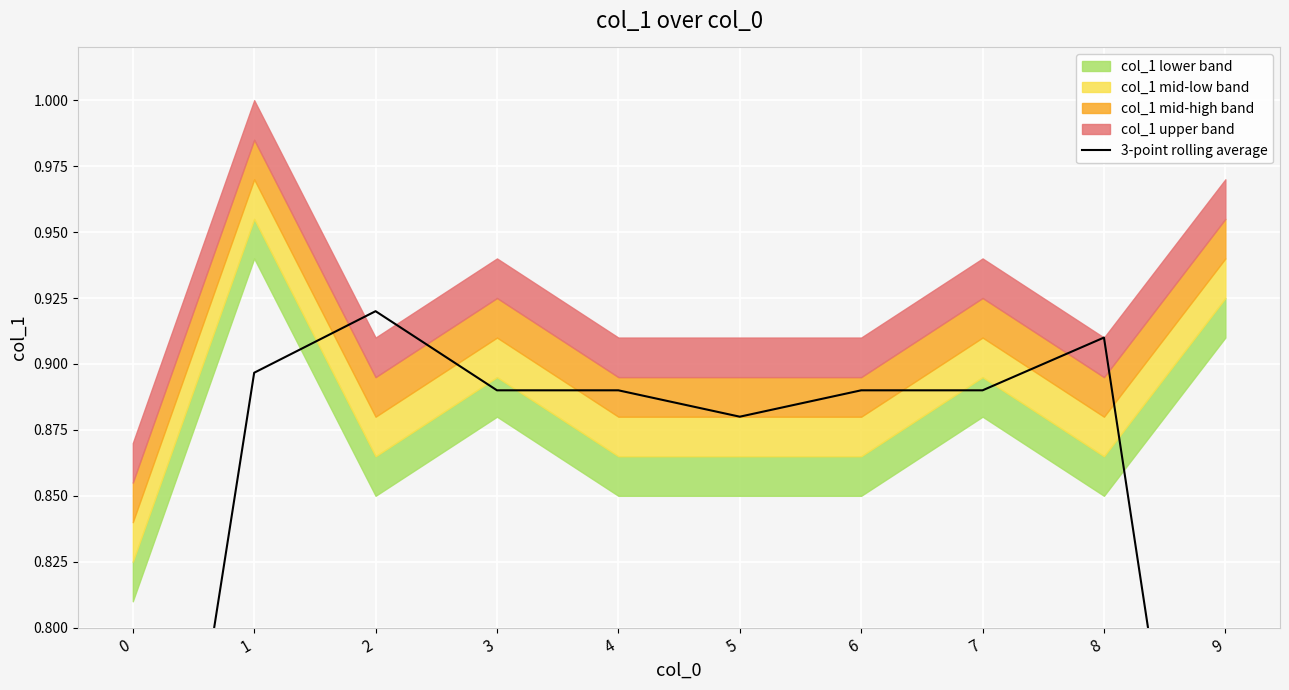

Count the values in the range 0 to 1.

10